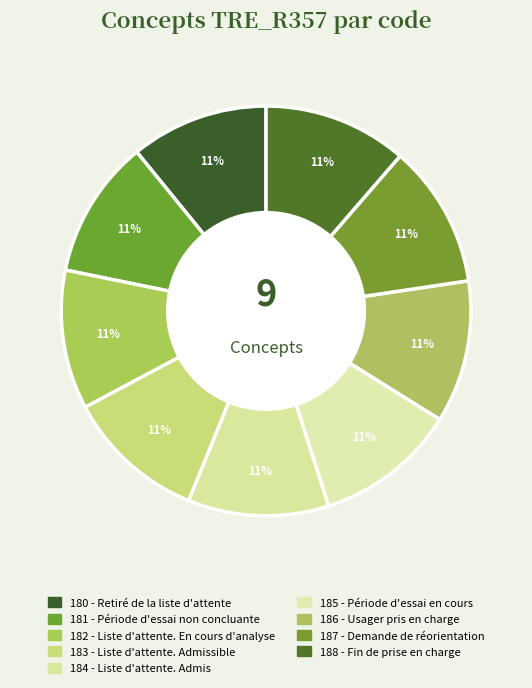

Count the number of slices in the pie.

9